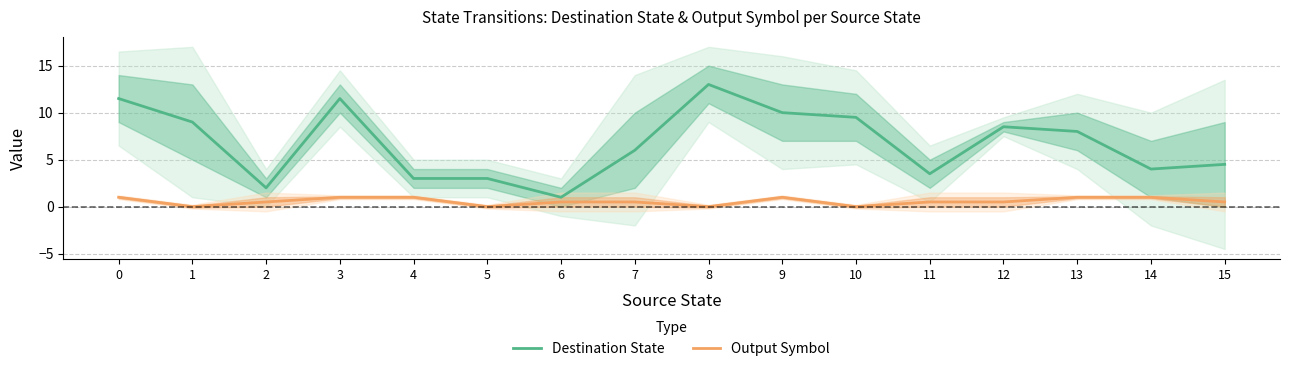

What is the sum of the Destination State values at 12 and 14?

12.5